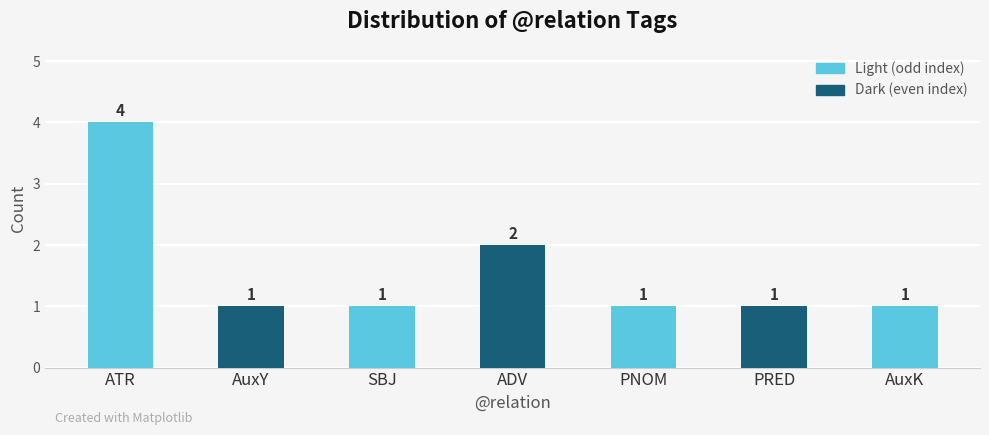

Is it true that the value at SBJ is 1?

True